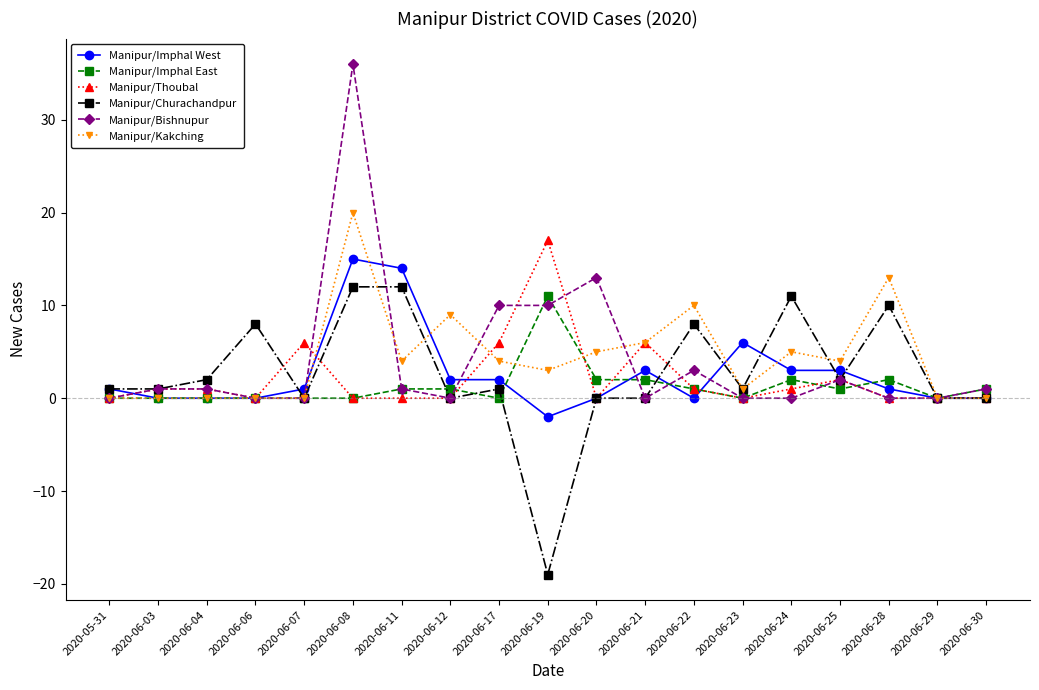

Reading left to right, transcribe all the data shown in this chart.

Manipur/Imphal West: 2020-05-31=1	2020-06-03=0	2020-06-04=0	2020-06-06=0	2020-06-07=1	2020-06-08=15	2020-06-11=14	2020-06-12=2	2020-06-17=2	2020-06-19=-2	2020-06-20=0	2020-06-21=3	2020-06-22=0	2020-06-23=6	2020-06-24=3	2020-06-25=3	2020-06-28=1	2020-06-29=0	2020-06-30=0
Manipur/Imphal East: 2020-05-31=0	2020-06-03=0	2020-06-04=0	2020-06-06=0	2020-06-07=0	2020-06-08=0	2020-06-11=1	2020-06-12=1	2020-06-17=0	2020-06-19=11	2020-06-20=2	2020-06-21=2	2020-06-22=1	2020-06-23=0	2020-06-24=2	2020-06-25=1	2020-06-28=2	2020-06-29=0	2020-06-30=1
Manipur/Thoubal: 2020-05-31=0	2020-06-03=1	2020-06-04=1	2020-06-06=0	2020-06-07=6	2020-06-08=0	2020-06-11=0	2020-06-12=0	2020-06-17=6	2020-06-19=17	2020-06-20=0	2020-06-21=6	2020-06-22=1	2020-06-23=0	2020-06-24=1	2020-06-25=2	2020-06-28=0	2020-06-29=0	2020-06-30=0
Manipur/Churachandpur: 2020-05-31=1	2020-06-03=1	2020-06-04=2	2020-06-06=8	2020-06-07=0	2020-06-08=12	2020-06-11=12	2020-06-12=0	2020-06-17=1	2020-06-19=-19	2020-06-20=0	2020-06-21=0	2020-06-22=8	2020-06-23=1	2020-06-24=11	2020-06-25=2	2020-06-28=10	2020-06-29=0	2020-06-30=0
Manipur/Bishnupur: 2020-05-31=0	2020-06-03=1	2020-06-04=1	2020-06-06=0	2020-06-07=0	2020-06-08=36	2020-06-11=1	2020-06-12=0	2020-06-17=10	2020-06-19=10	2020-06-20=13	2020-06-21=0	2020-06-22=3	2020-06-23=0	2020-06-24=0	2020-06-25=2	2020-06-28=0	2020-06-29=0	2020-06-30=1
Manipur/Kakching: 2020-05-31=0	2020-06-03=0	2020-06-04=0	2020-06-06=0	2020-06-07=0	2020-06-08=20	2020-06-11=4	2020-06-12=9	2020-06-17=4	2020-06-19=3	2020-06-20=5	2020-06-21=6	2020-06-22=10	2020-06-23=1	2020-06-24=5	2020-06-25=4	2020-06-28=13	2020-06-29=0	2020-06-30=0